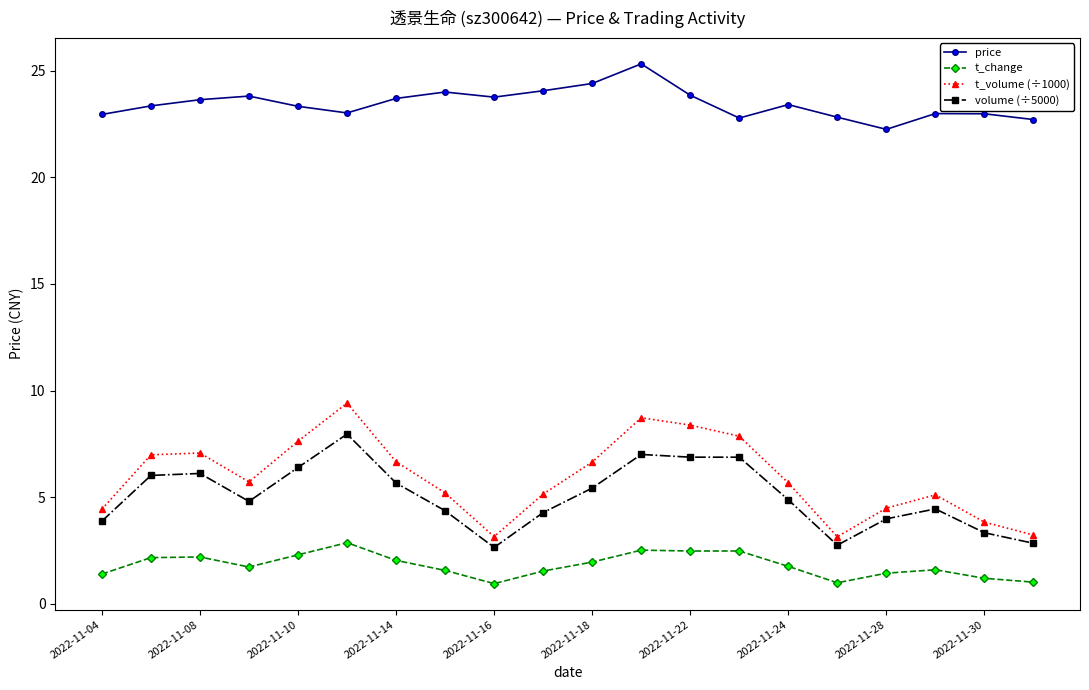

Which series has the largest total across all categories?

price